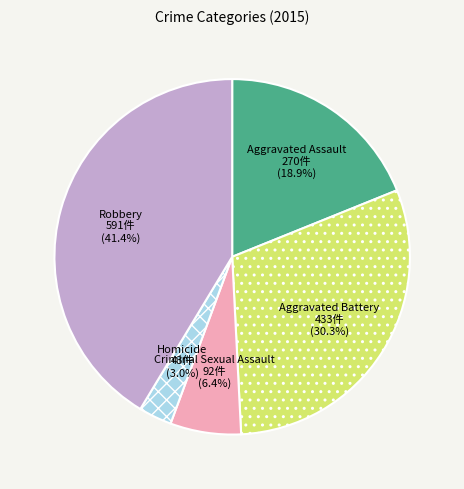

Between Aggravated Assault and Aggravated Battery, which is larger?

Aggravated Battery